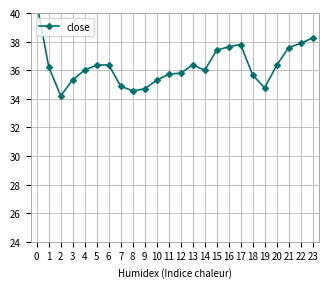

What is the ratio of the value at 17 to the value at 10?

1.1